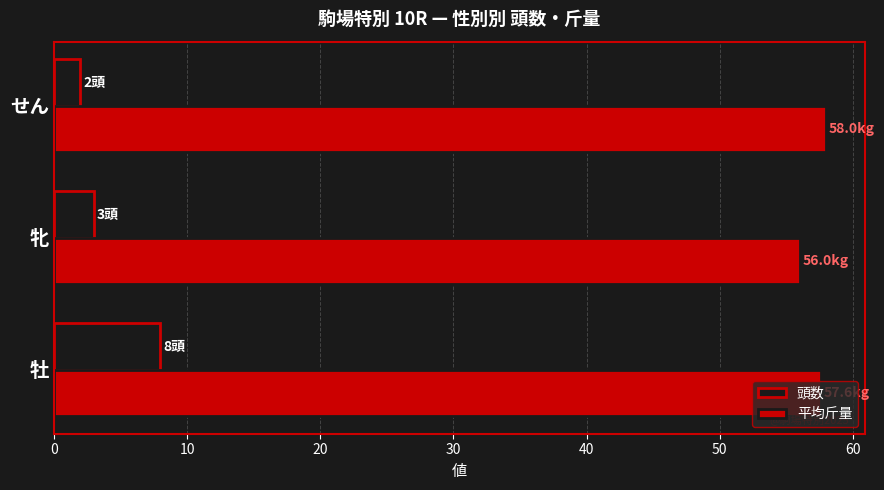

At how many categories does at least one series exceed 53?

3